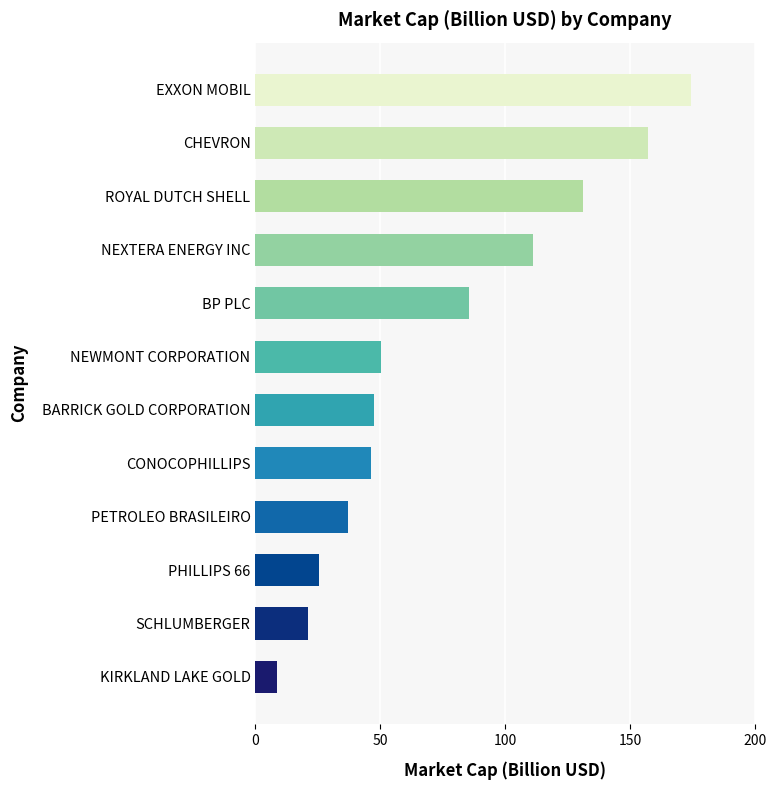

How many values exceed 50?

6